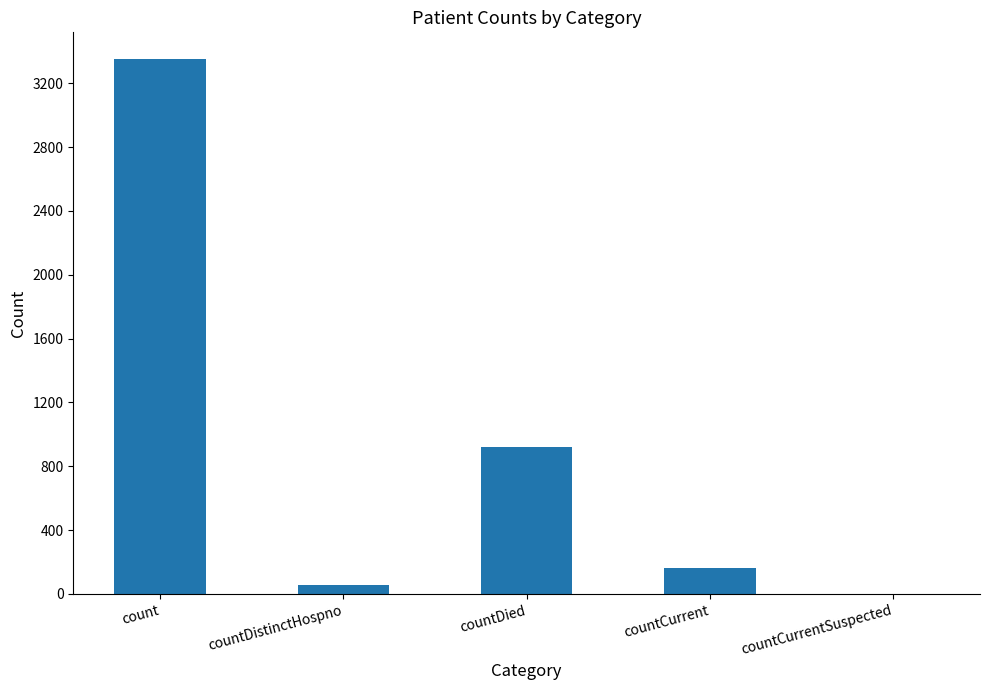

Which has a higher value, countDistinctHospno or countDied?

countDied